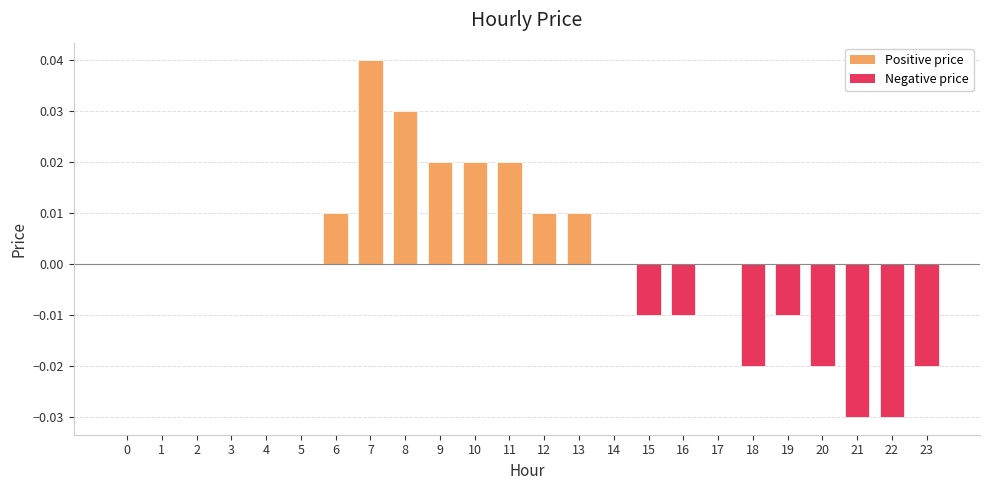

True or false: the data shows -0.0 at 22.

True